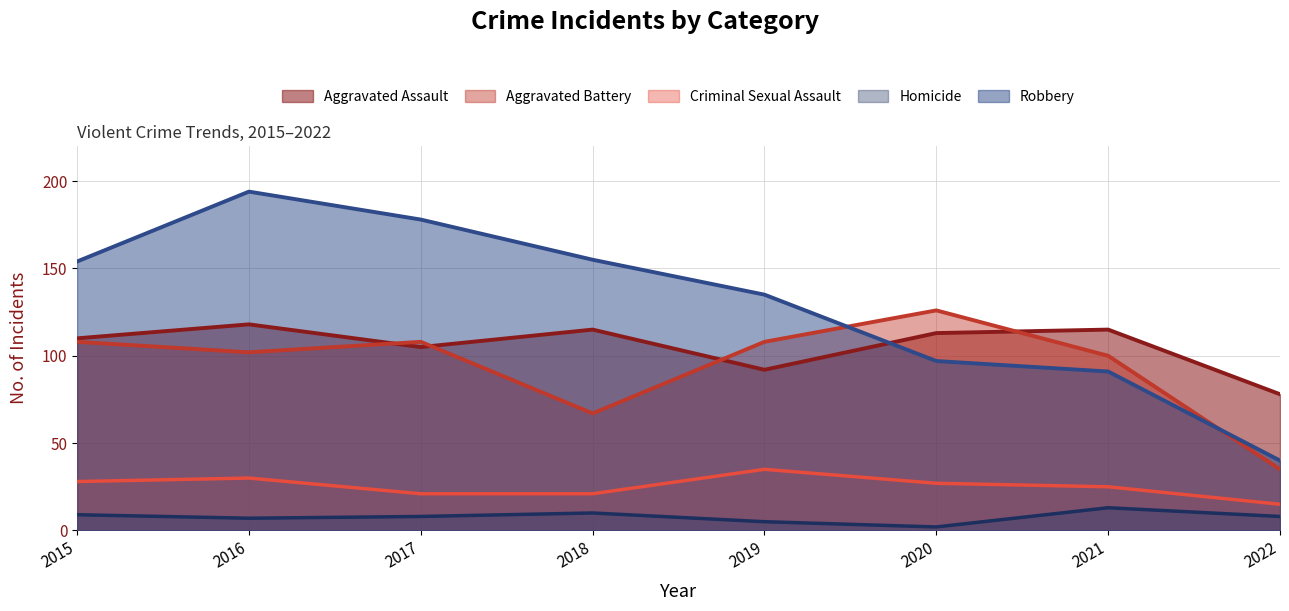

At which category does Aggravated Battery reach its first local valley?

2016